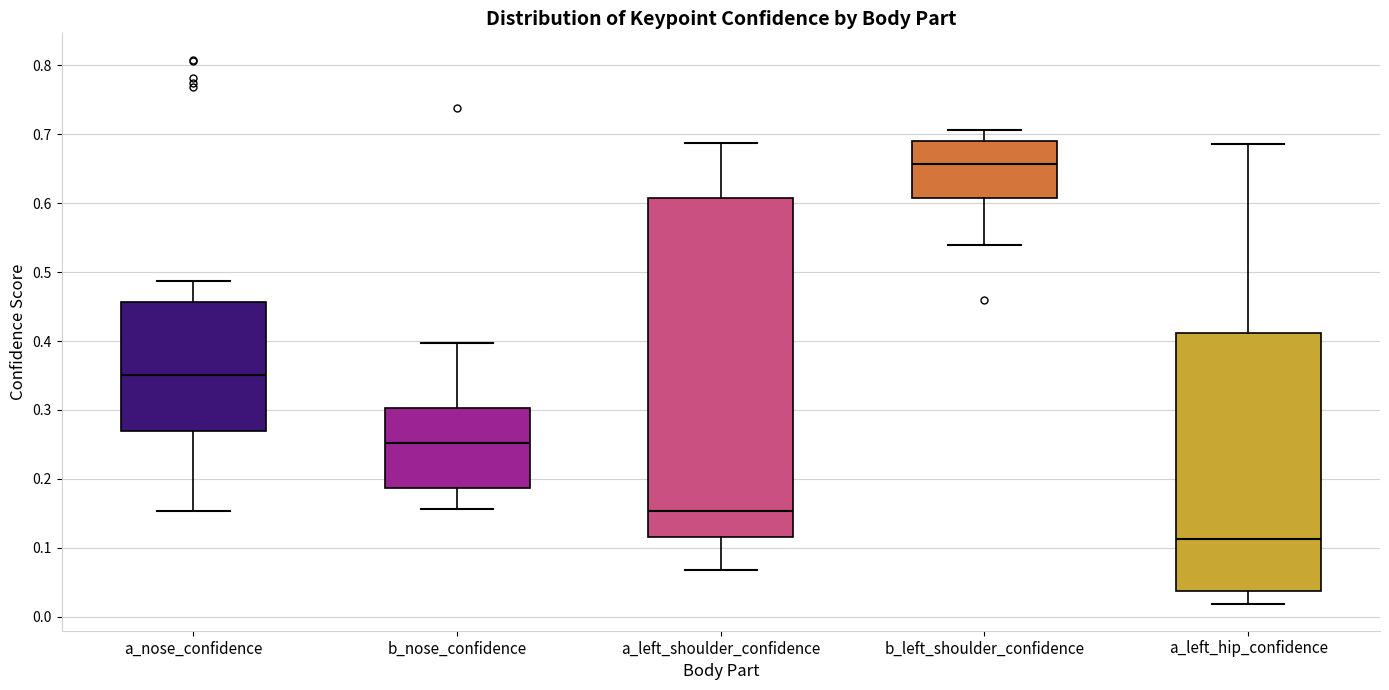

Comparing the boxes themselves (not the whiskers), which one is the tallest?

a_left_shoulder_confidence